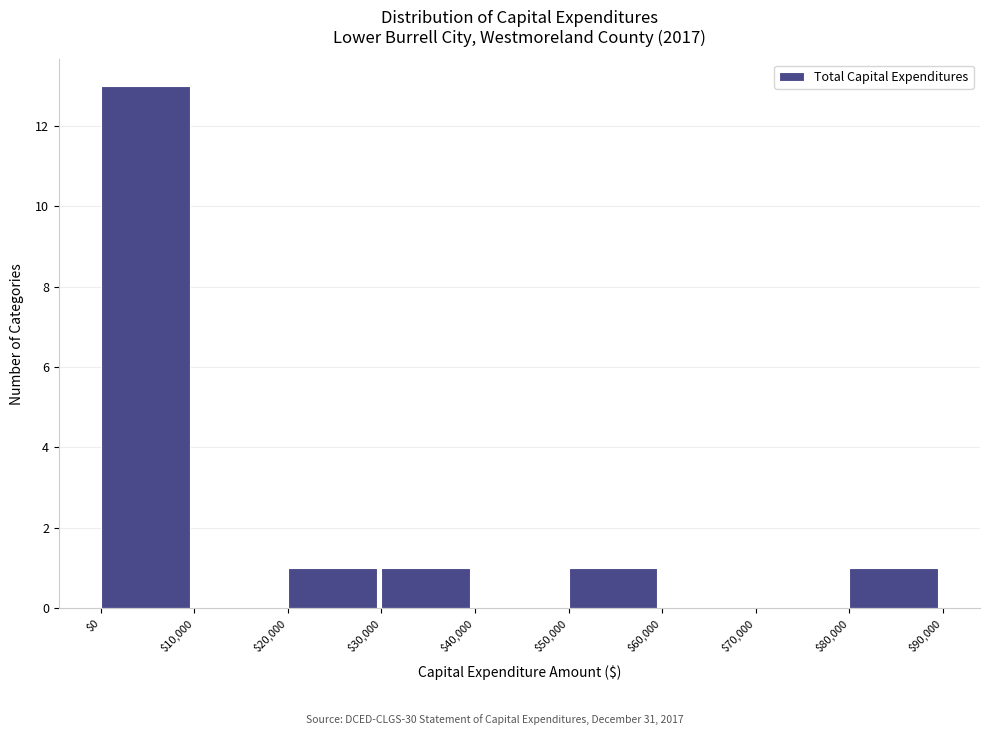

What is the height of the bar covering $50,000 to $60,000 on the x-axis? The values are not printed on the chart, so give them approximately, as read against the axis.

1